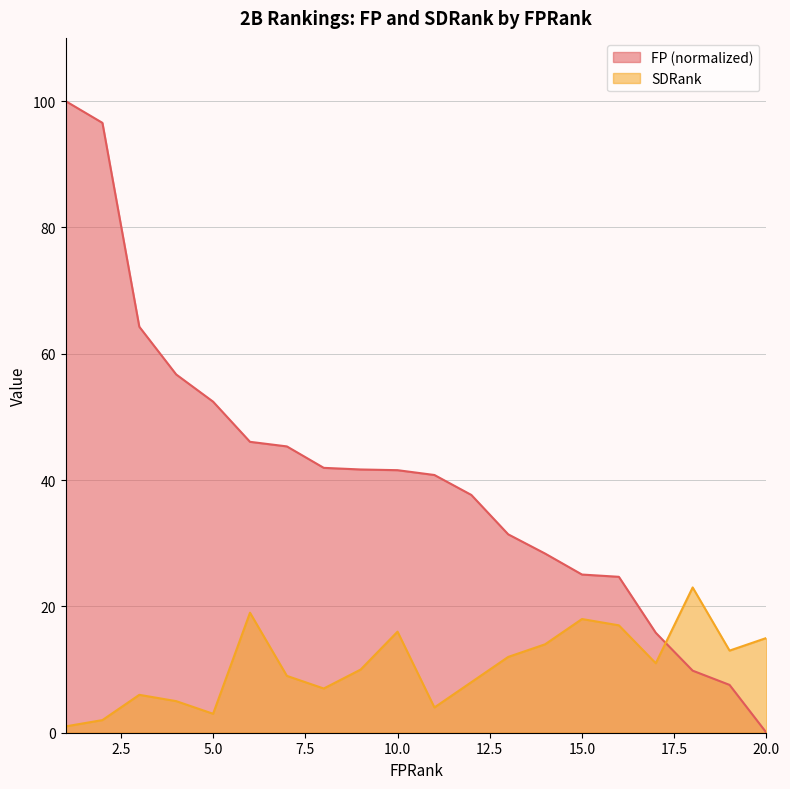

At 18, list the series in order from smallest to largest.

FP, SDRank